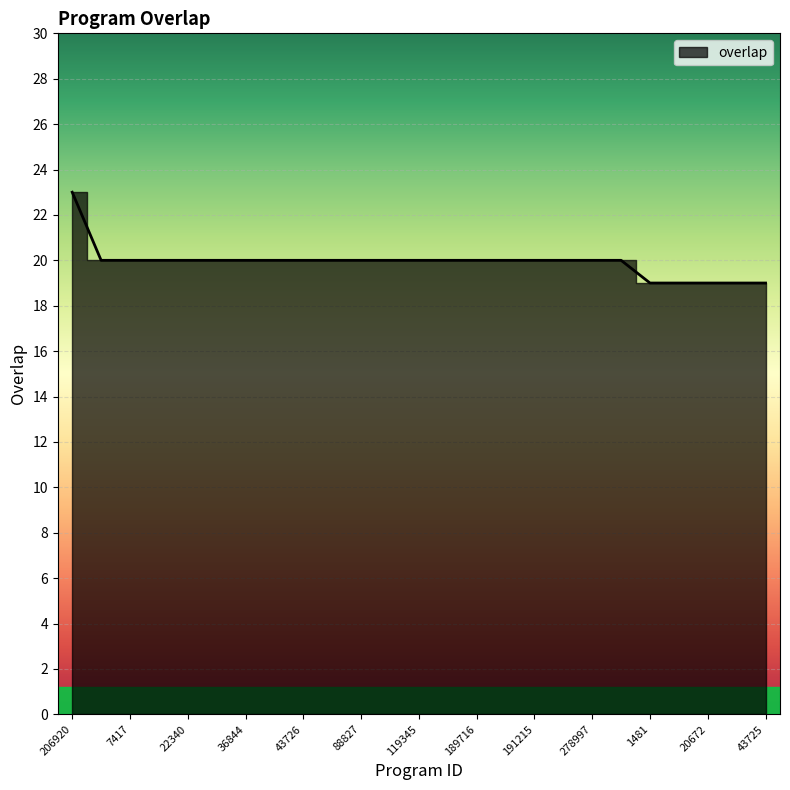

The value at 28982 is 12. True or false?

False